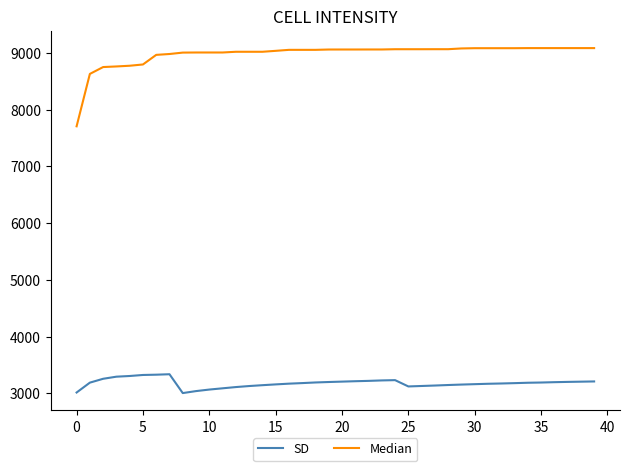

What is the highest value of the SD series?

3339.0